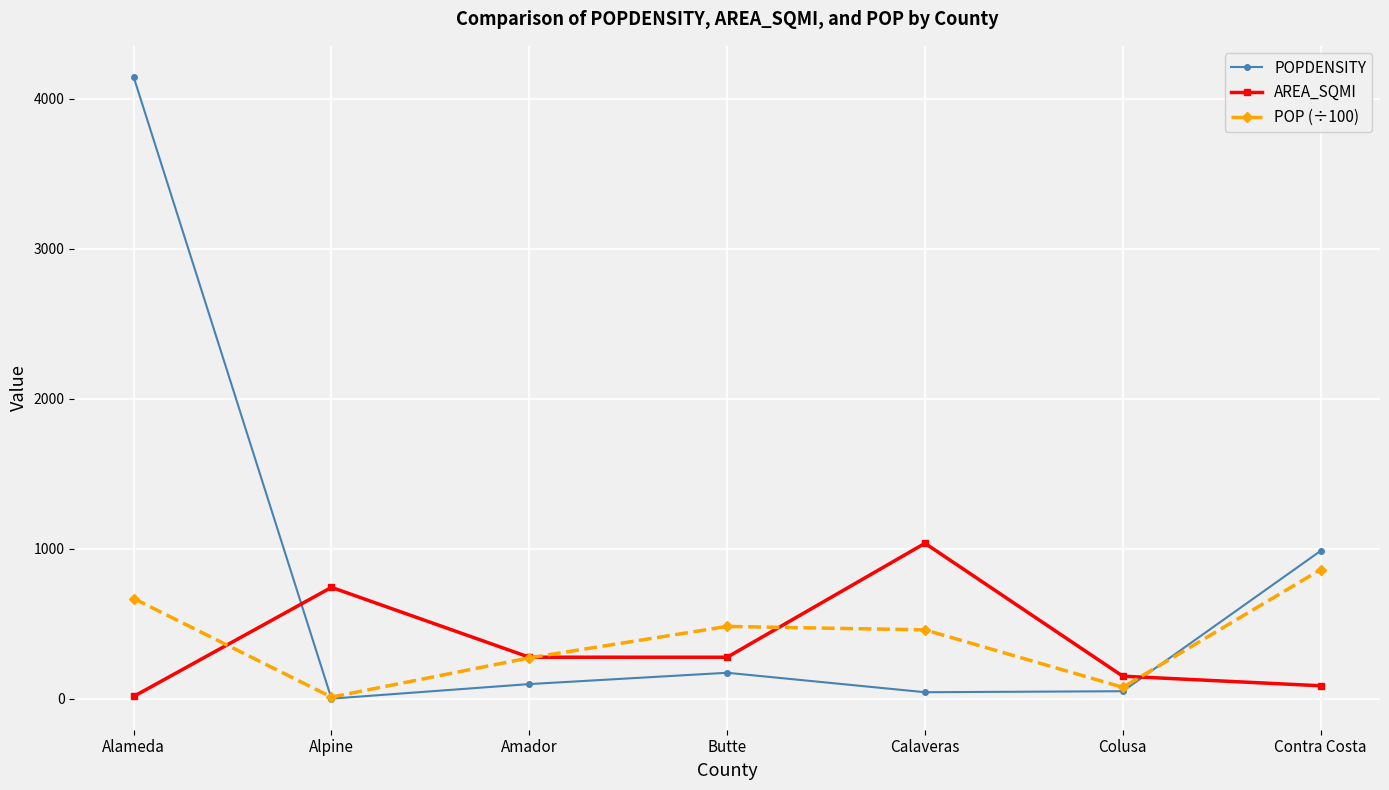

Which series has the widest spread of values?

POPDENSITY